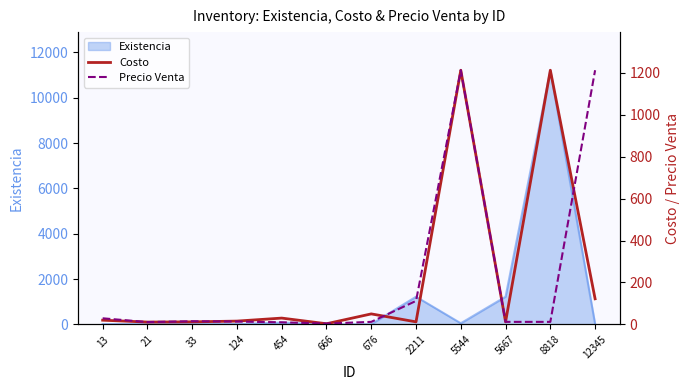

Which category has the highest value in the Existencia series?

8818